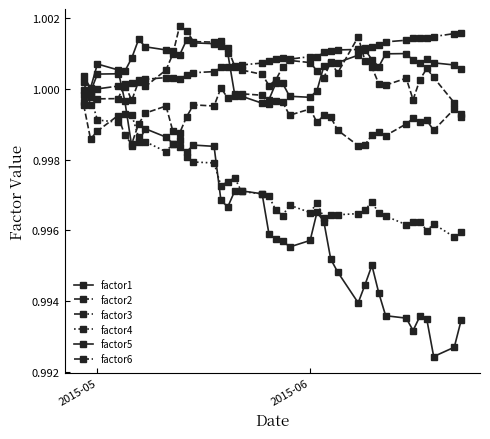

How many data points in factor2 are less than 1?

7